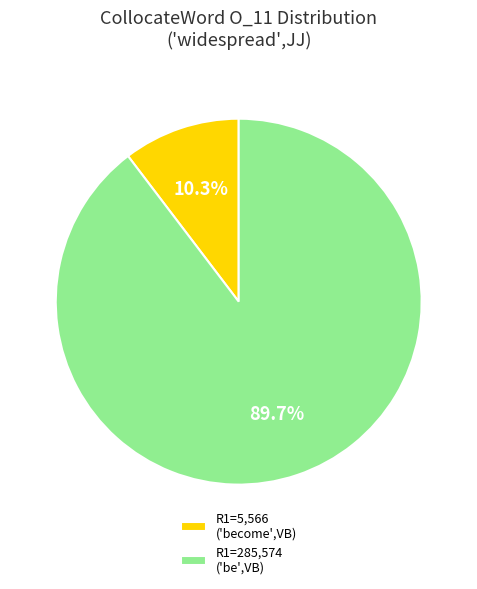

To the nearest percent, what is the average slice percentage?

50%